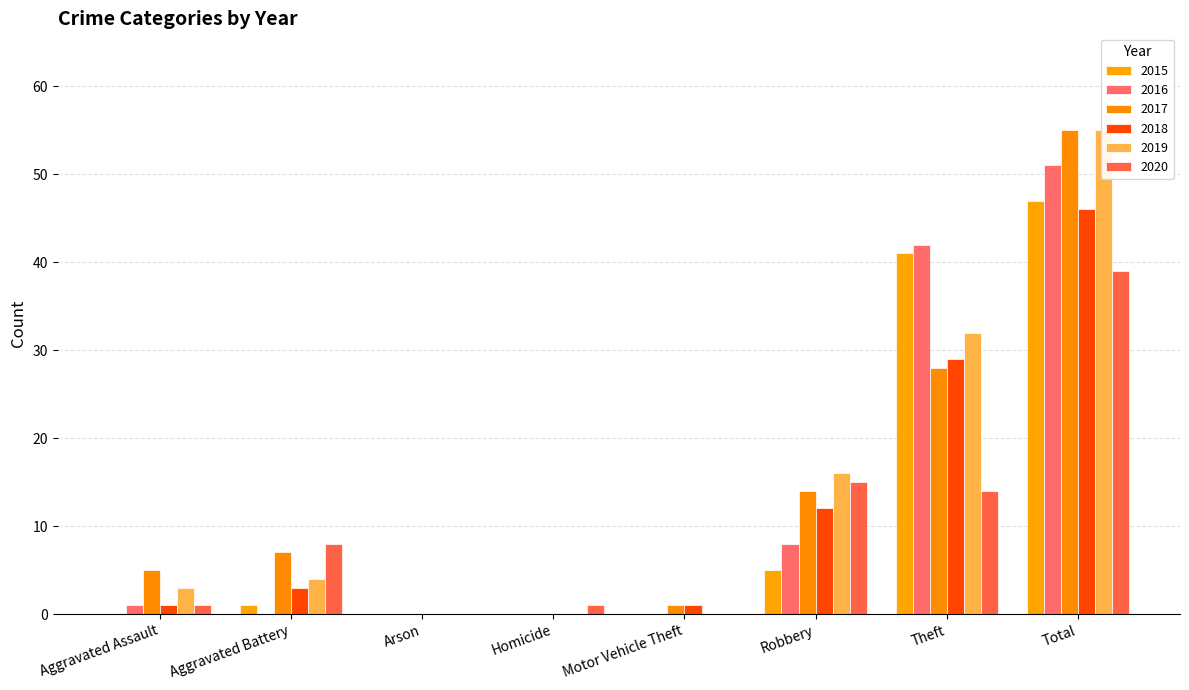

Which series has the largest range (max minus min)?

2017